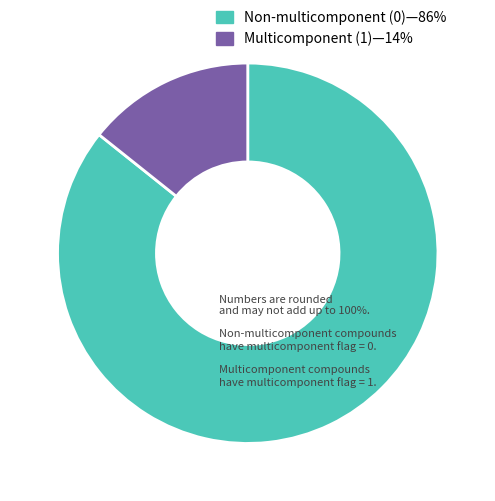

Between Multicomponent (1)—14% and Non-multicomponent (0)—86%, which is larger?

Non-multicomponent (0)—86%